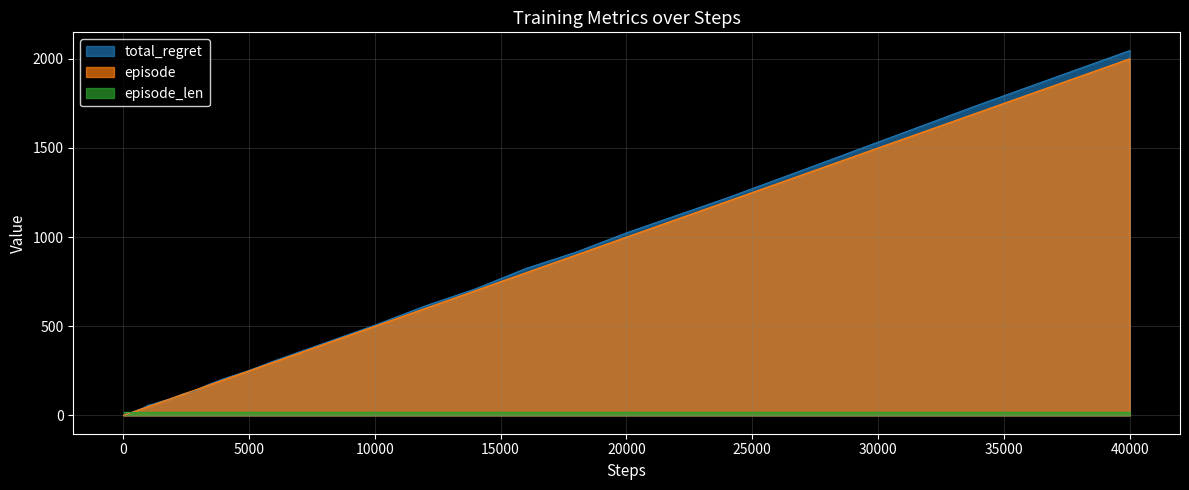

Does the chart have visible grid lines?

Yes